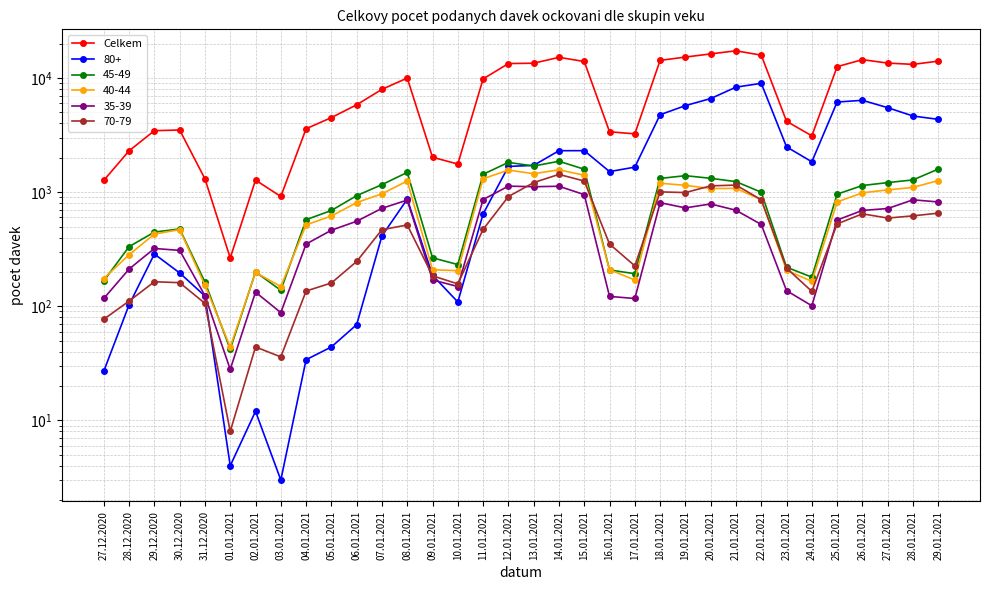

List the labels in order of value, largest first.

21.01.2021, 20.01.2021, 22.01.2021, 19.01.2021, 14.01.2021, 26.01.2021, 18.01.2021, 29.01.2021, 15.01.2021, 27.01.2021, 13.01.2021, 12.01.2021, 28.01.2021, 25.01.2021, 08.01.2021, 11.01.2021, 07.01.2021, 06.01.2021, 05.01.2021, 23.01.2021, 04.01.2021, 30.12.2020, 29.12.2020, 16.01.2021, 17.01.2021, 24.01.2021, 28.12.2020, 09.01.2021, 10.01.2021, 31.12.2020, 02.01.2021, 27.12.2020, 03.01.2021, 01.01.2021